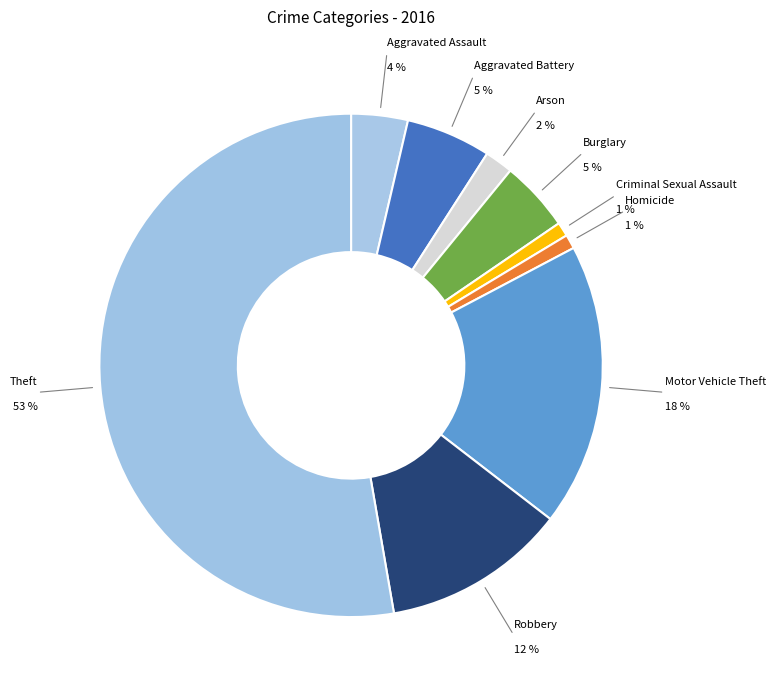

Rank the categories by value from lowest to highest.

Criminal Sexual Assault, Homicide, Arson, Aggravated Assault, Burglary, Aggravated Battery, Robbery, Motor Vehicle Theft, Theft